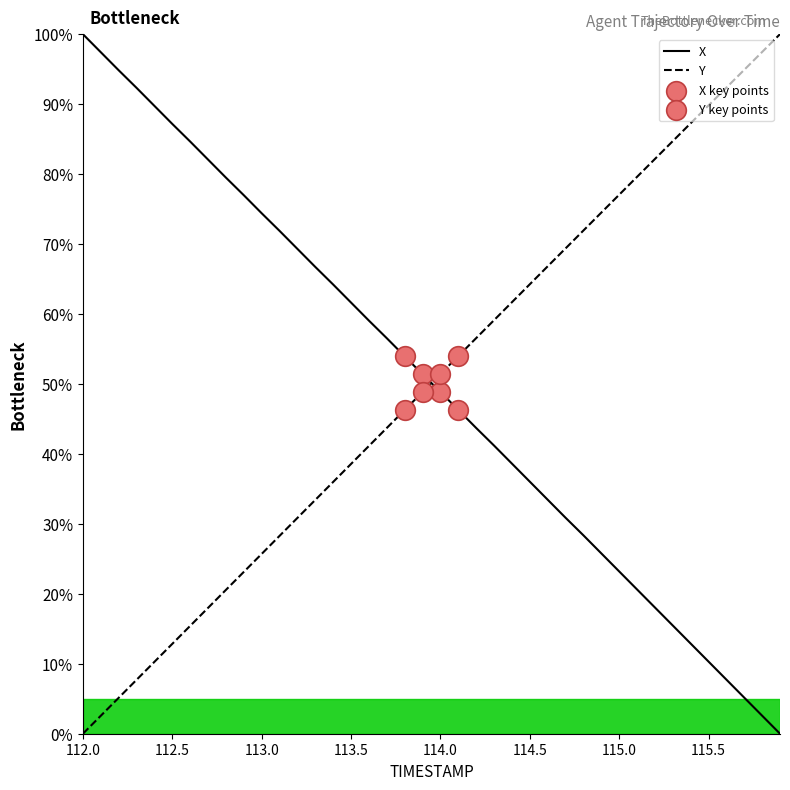

What is the difference between the maximum and minimum values in the Y series?

100.0